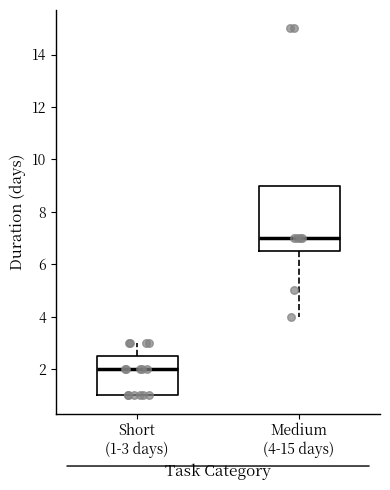

Reading left to right, transcribe this box plot: for each box, give where its median line is, the range the box spans, and where its two whiskers end, as read against the y-axis. The values are not printed on the chart, so give them approximately, as read against the axis.

Short (1-3 days): median 2.0, box 1.0 to 2.6, whiskers 1.0 to 3.0
Medium (4-15 days): median 7.0, box 6.6 to 9.0, whiskers 4.0 to 9.0